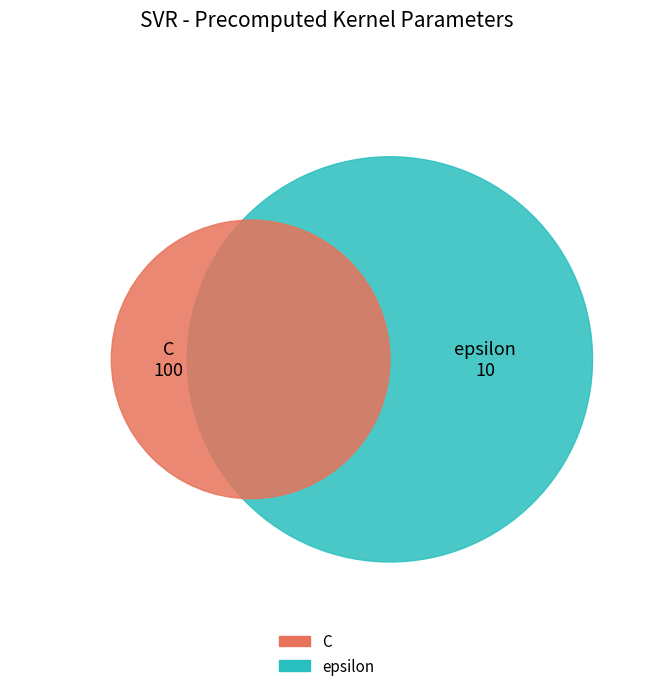

Which has a higher value, C or epsilon?

C